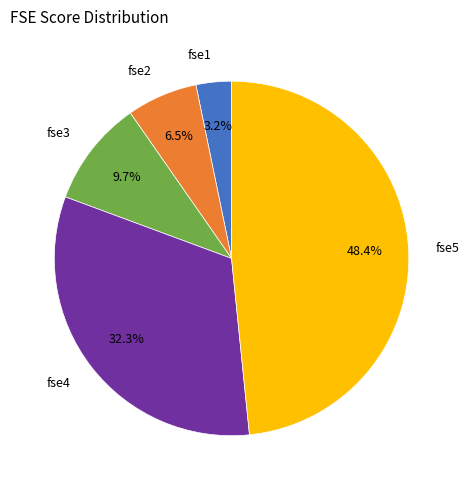

To the nearest percent, what is the difference between the largest and smallest slice percentages?

45%